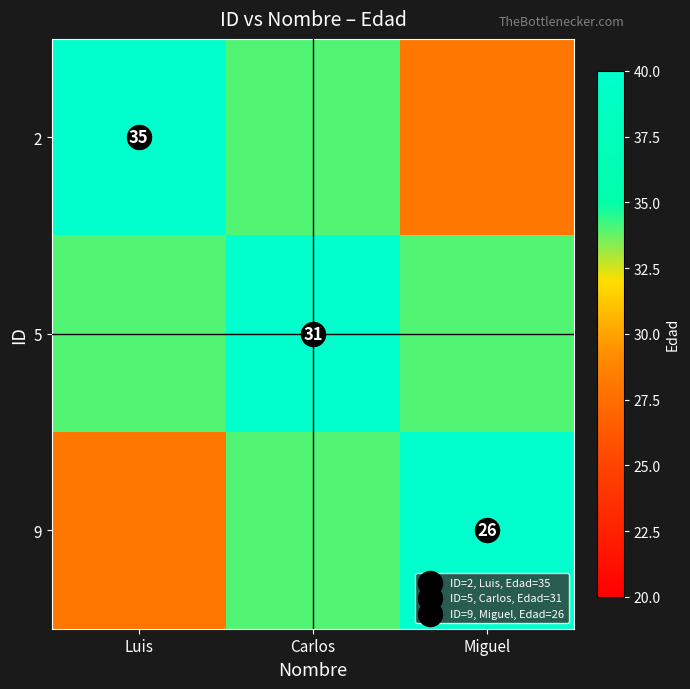

What is the average value of the 5 series?

36